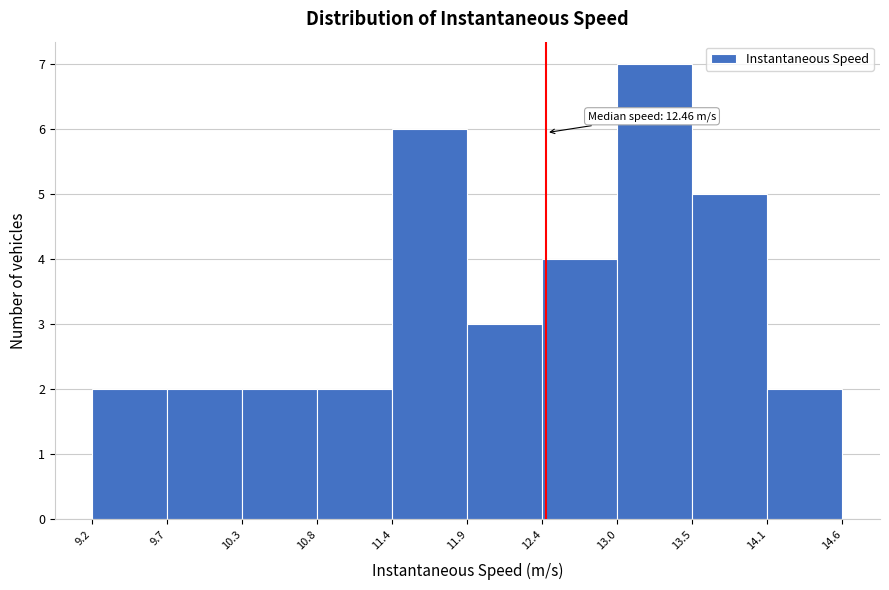

Over which range of the x-axis is the bar tallest?

13.0 to 13.5